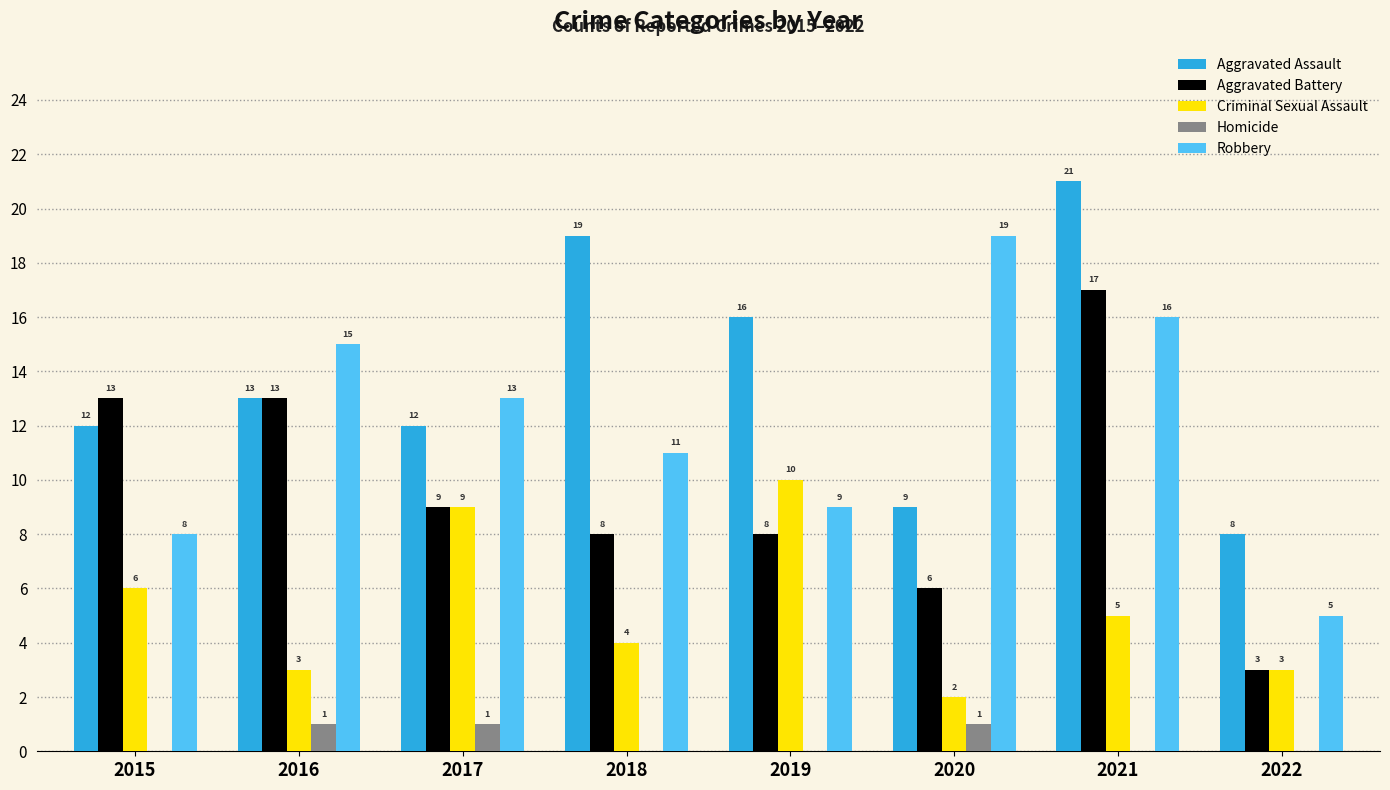

True or false: Criminal Sexual Assault has a value of 1 at 2016.

False